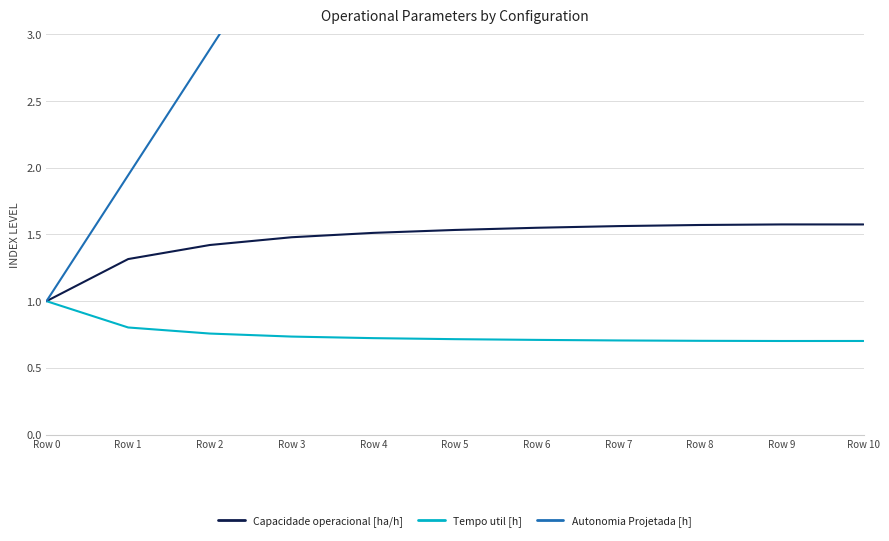

Which label corresponds to the smallest value in the chart?

Row 9